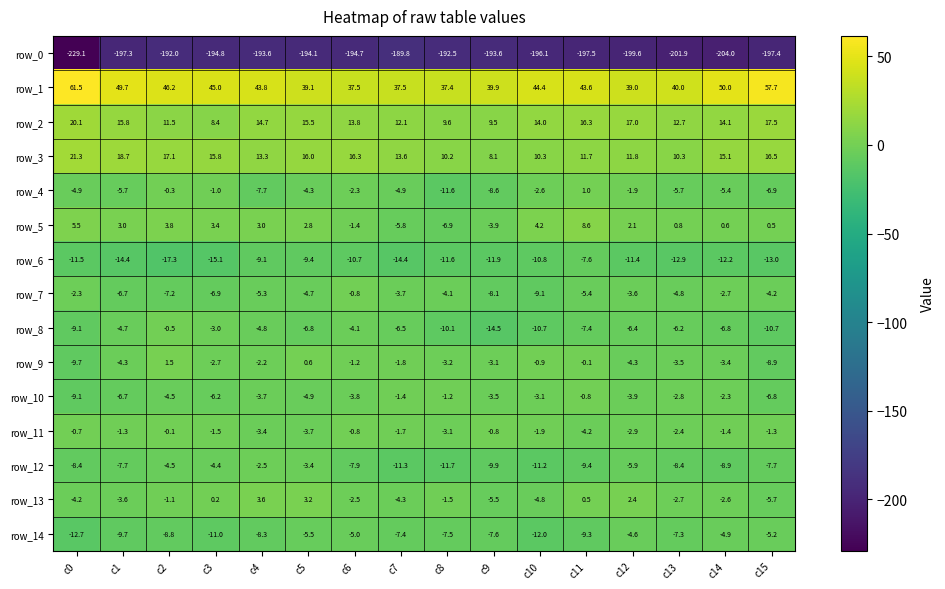

What is the difference between the maximum and minimum values in the row_7 series?

8.3